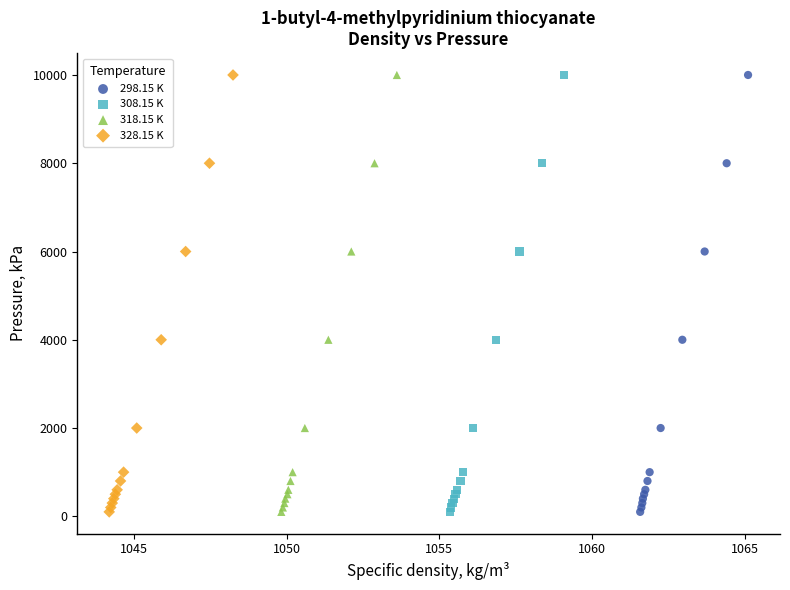

What are all the series names shown in the legend?

298.15 K, 308.15 K, 318.15 K, 328.15 K